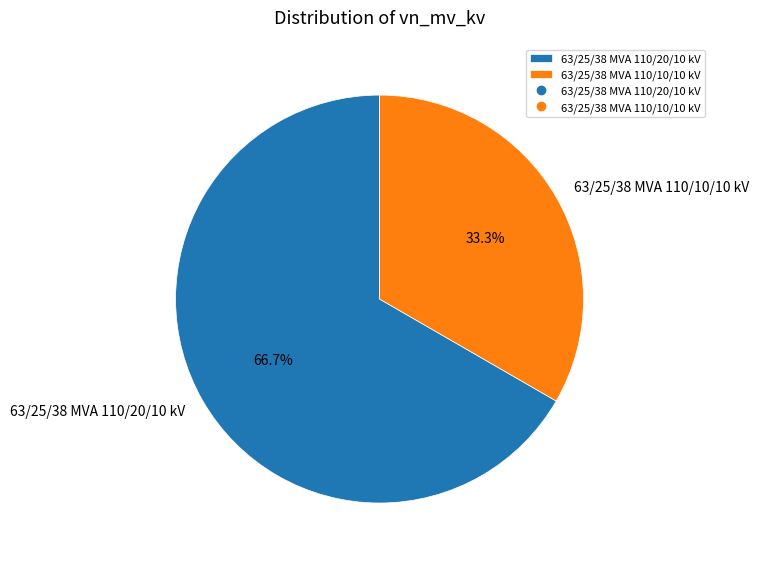

Rank the categories by value from lowest to highest.

63/25/38 MVA 110/10/10 kV, 63/25/38 MVA 110/20/10 kV